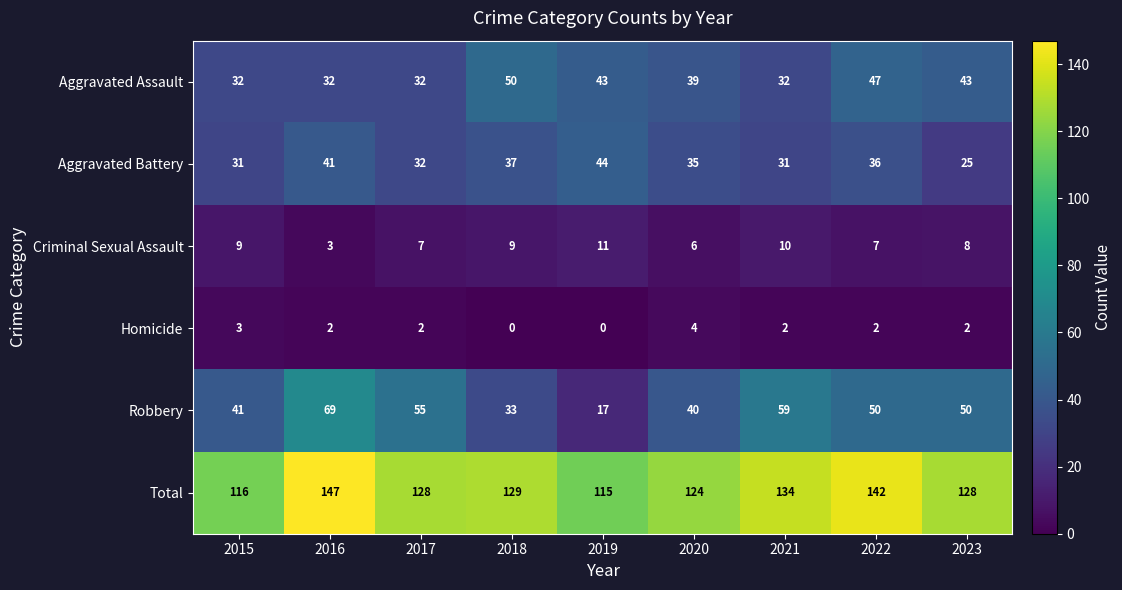

At which category is the sum across all series the highest?

2016